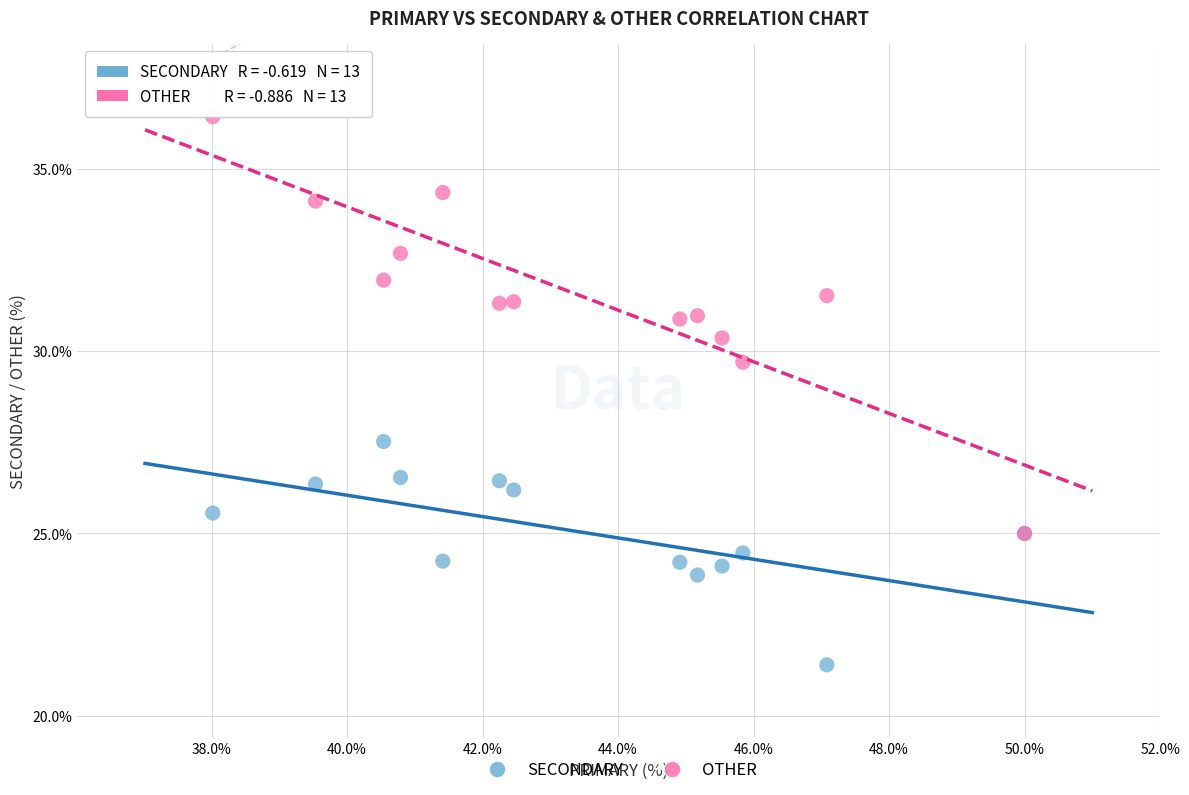

Across all series, what Y value is closest to 28?

27.5